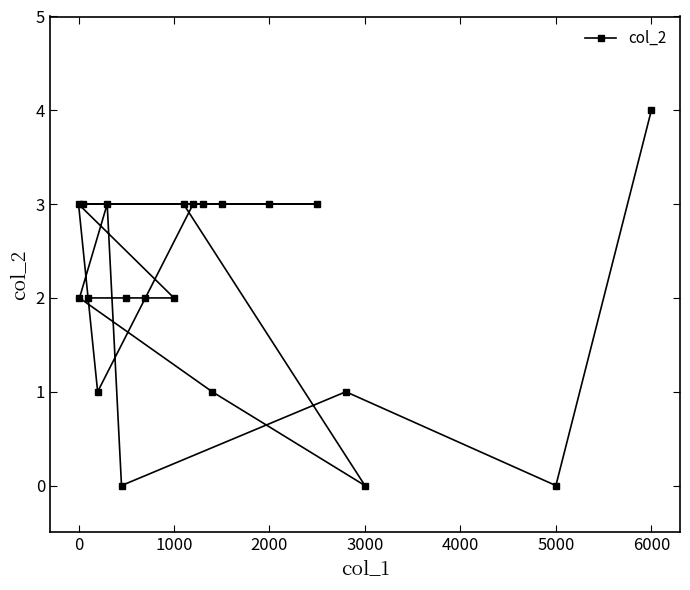

How many points are higher than both their immediate neighbors (excluding endpoints)?

3